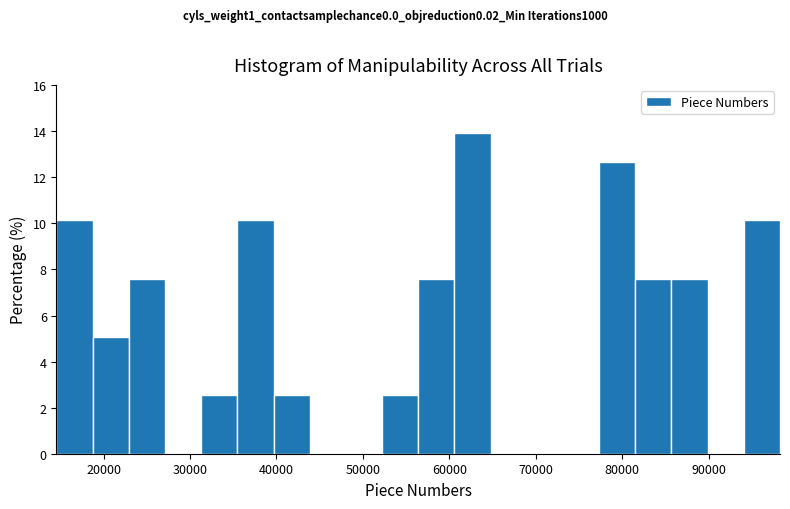

Reading left to right, list every bar in this chart as the range it spans on the x-axis followed by its height. Neither the bar edges nor the heights are printed on the chart, so give them approximately, as read against the axes.

15000 to 19000: 10.2
19000 to 23000: 5.0
23000 to 27000: 7.6
27000 to 31000: 0
31000 to 35000: 2.6
35000 to 40000: 10.2
40000 to 44000: 2.6
44000 to 48000: 0
48000 to 52000: 0
52000 to 56000: 2.6
56000 to 61000: 7.6
61000 to 65000: 14.0
65000 to 69000: 0
69000 to 73000: 0
73000 to 77000: 0
77000 to 81000: 12.6
81000 to 86000: 7.6
86000 to 90000: 7.6
90000 to 94000: 0
94000 to 98000: 10.2